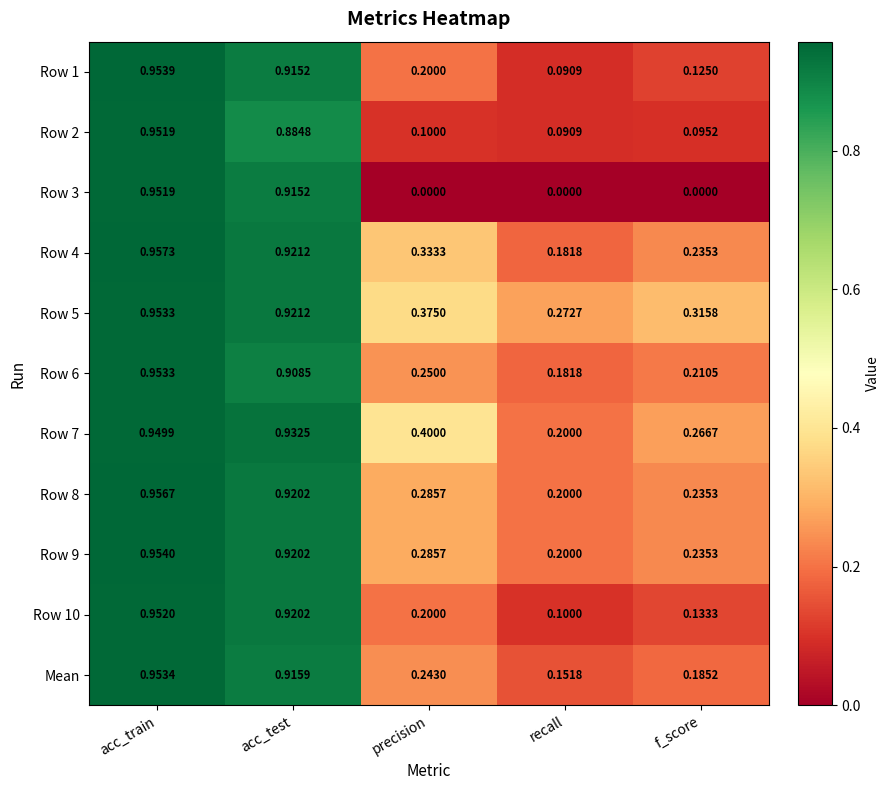

At which label is Row 9 closest to 0?

recall